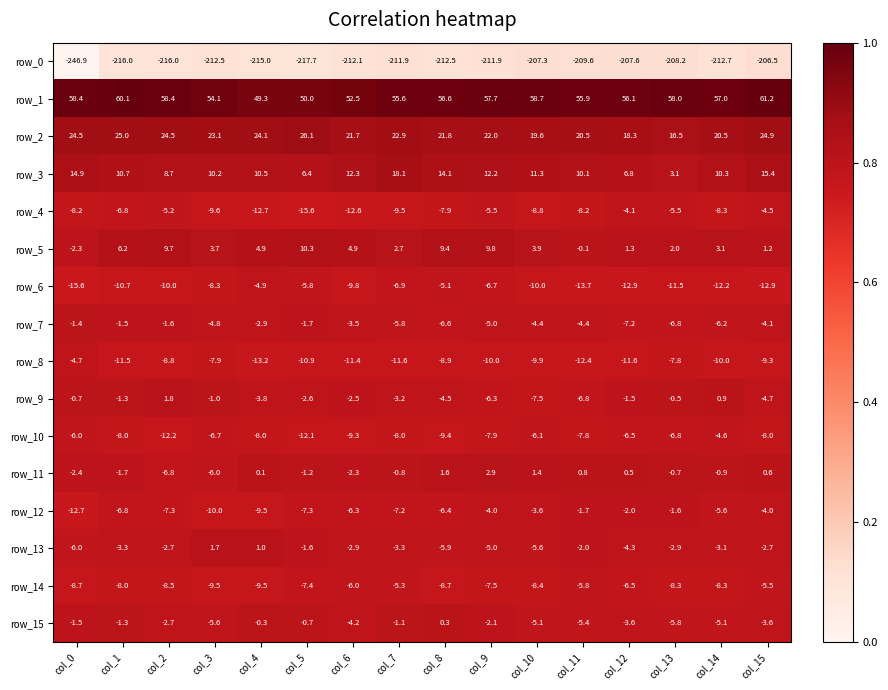

Rank the series at col_8 from highest to lowest value.

row_1, row_2, row_3, row_5, row_11, row_15, row_9, row_6, row_13, row_12, row_7, row_4, row_14, row_8, row_10, row_0